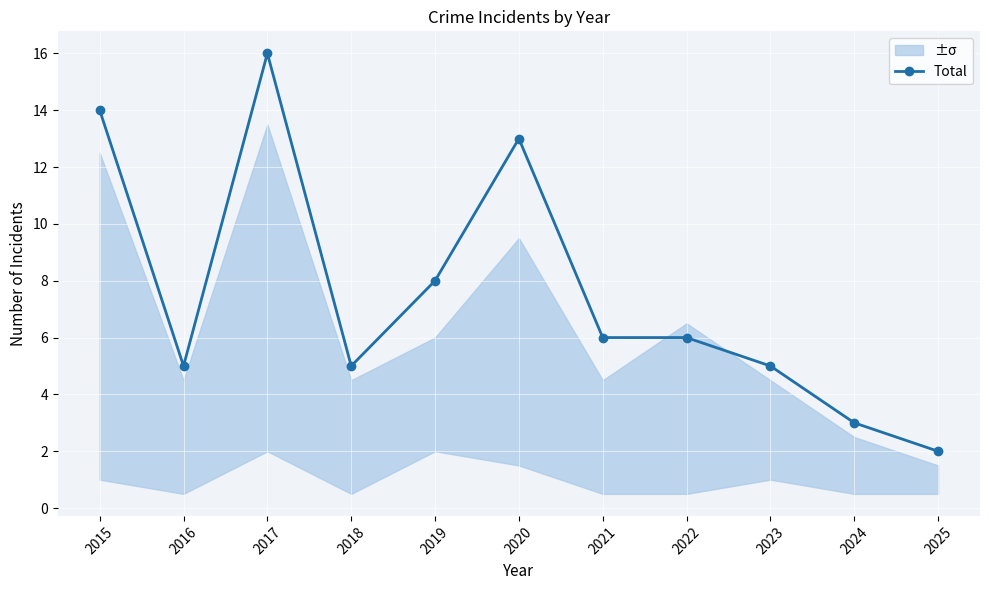

Which category has the highest value across all series?

2017